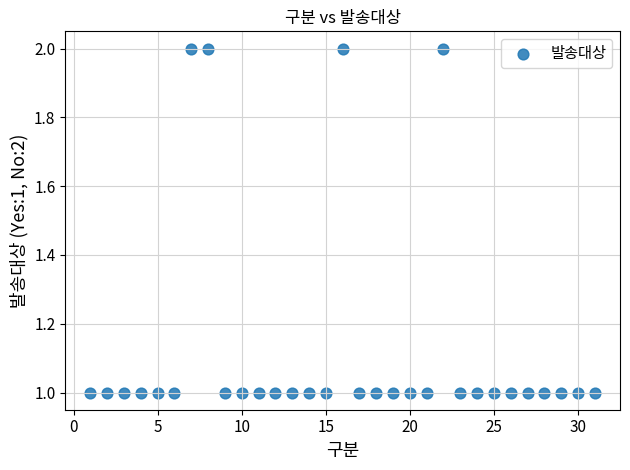

What is the range of X values (max minus min)?

30